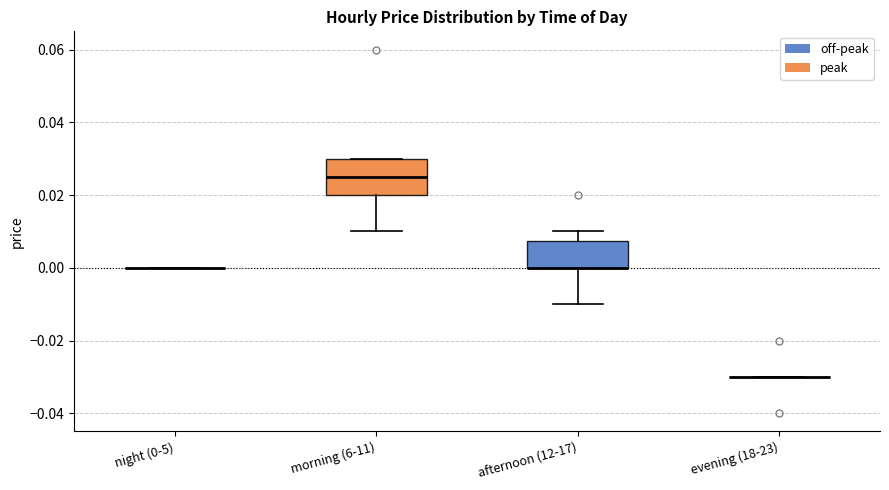

Which box is the tallest, from its lower edge to its upper edge?

morning (6-11)